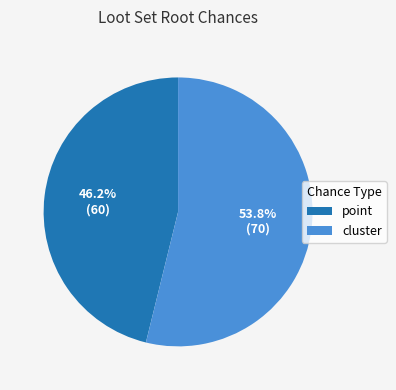

Is there a majority slice in this chart?

Yes